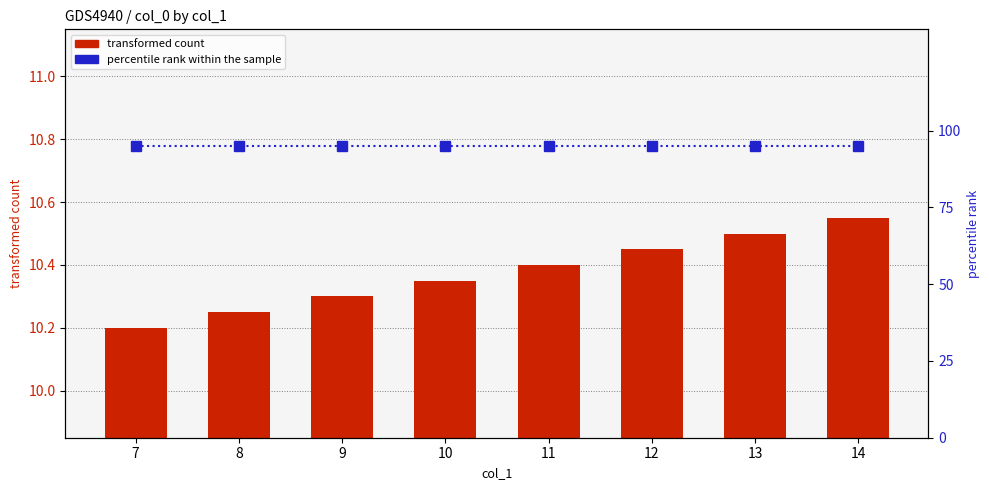

The value of percentile rank within the sample at 9 is 95.0. True or false?

True